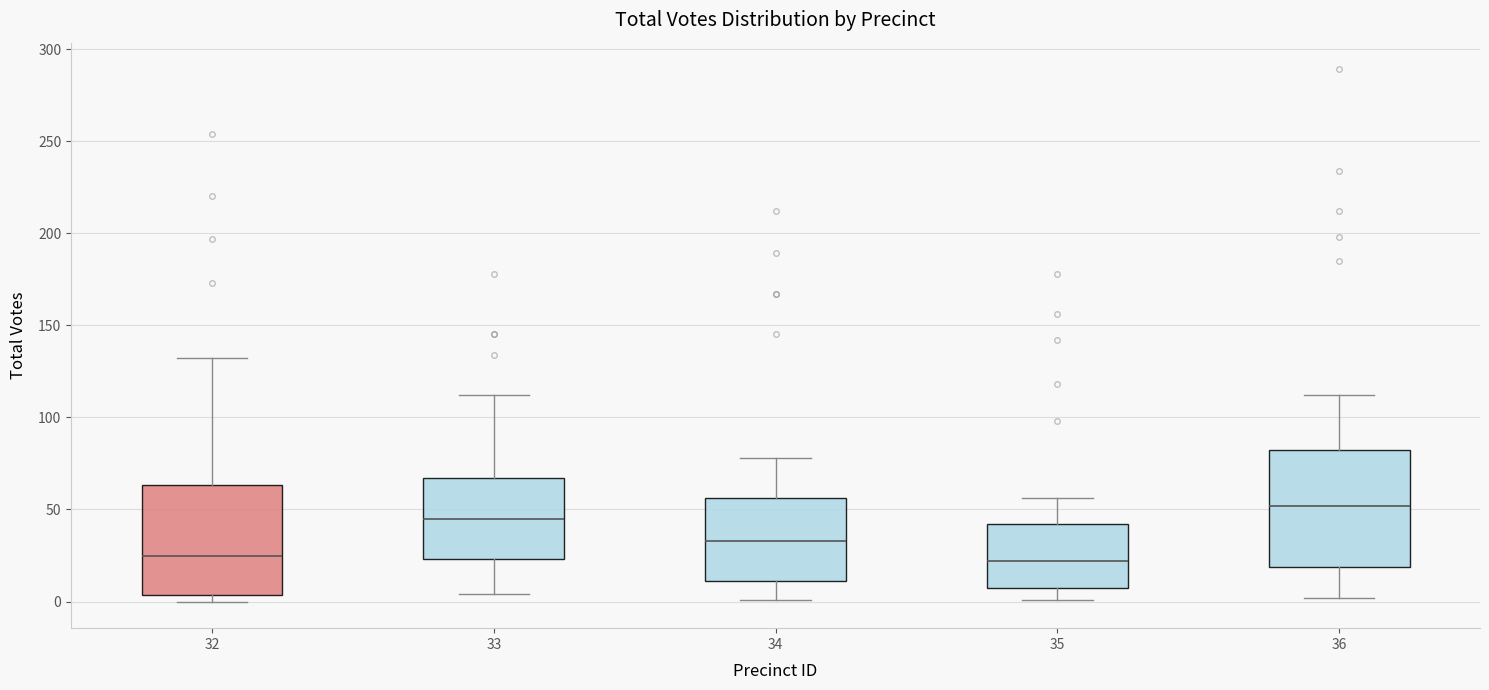

Reading left to right, transcribe this box plot: for each box, give where its median line is, the range the box spans, and where its two whiskers end, as read against the y-axis. The values are not printed on the chart, so give them approximately, as read against the axis.

32: median 25, box 5 to 65, whiskers 0 to 130
33: median 45, box 25 to 65, whiskers 5 to 110
34: median 35, box 10 to 55, whiskers 0 to 80
35: median 20, box 5 to 40, whiskers 0 to 55
36: median 50, box 20 to 85, whiskers 0 to 110